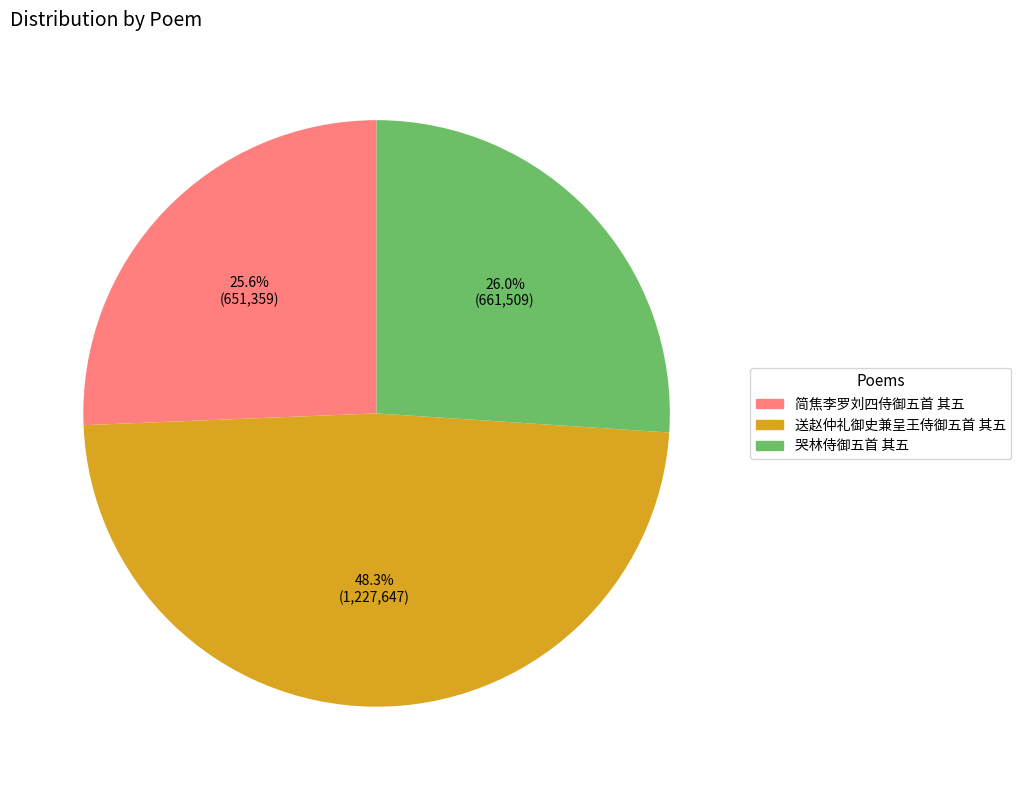

How many segments does this pie chart have?

3